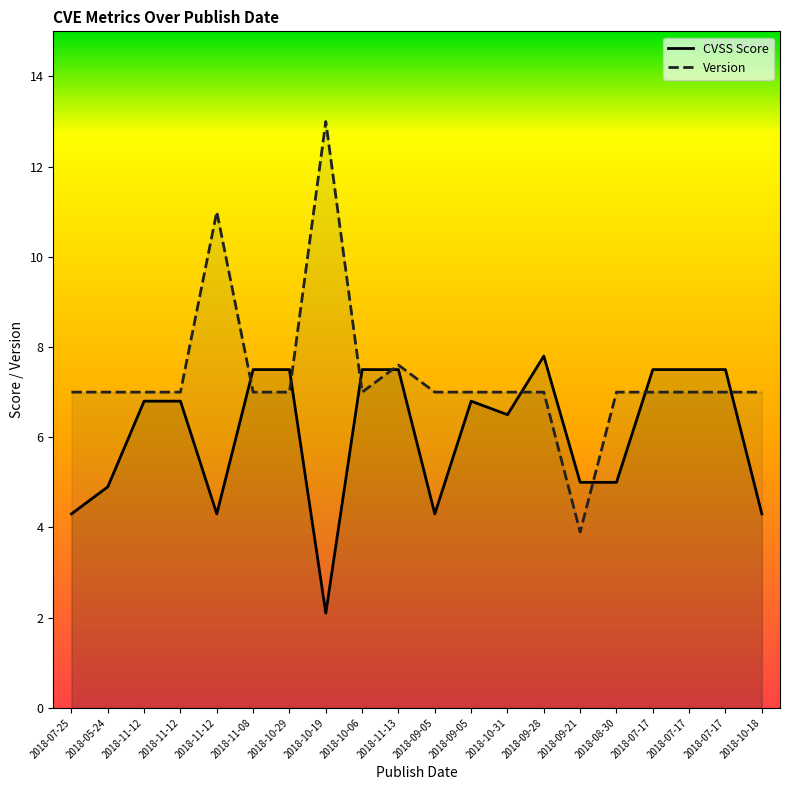

What is the difference between the maximum and minimum values in the CVSS Score series?

5.7